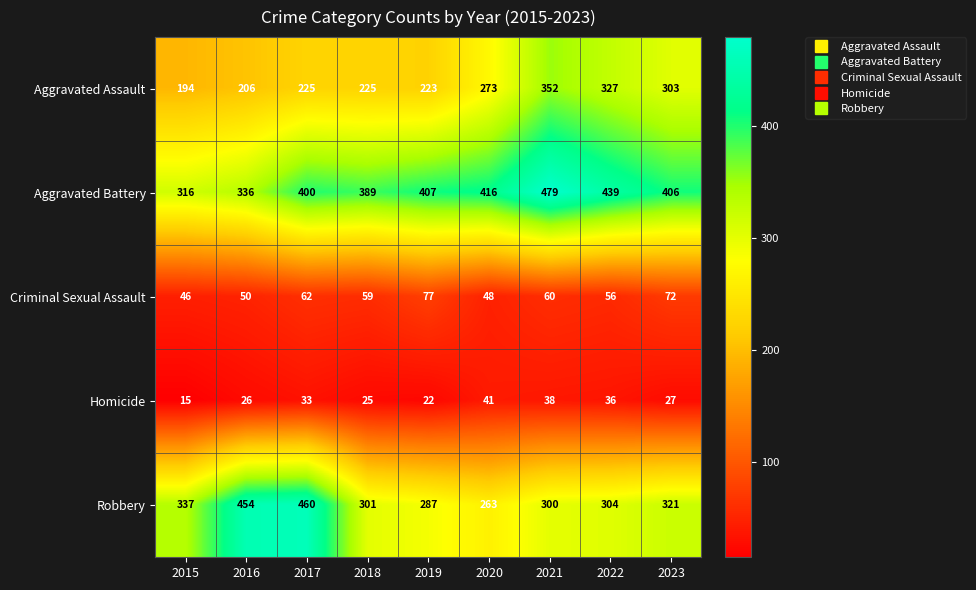

Count the number of categories in the chart.

9